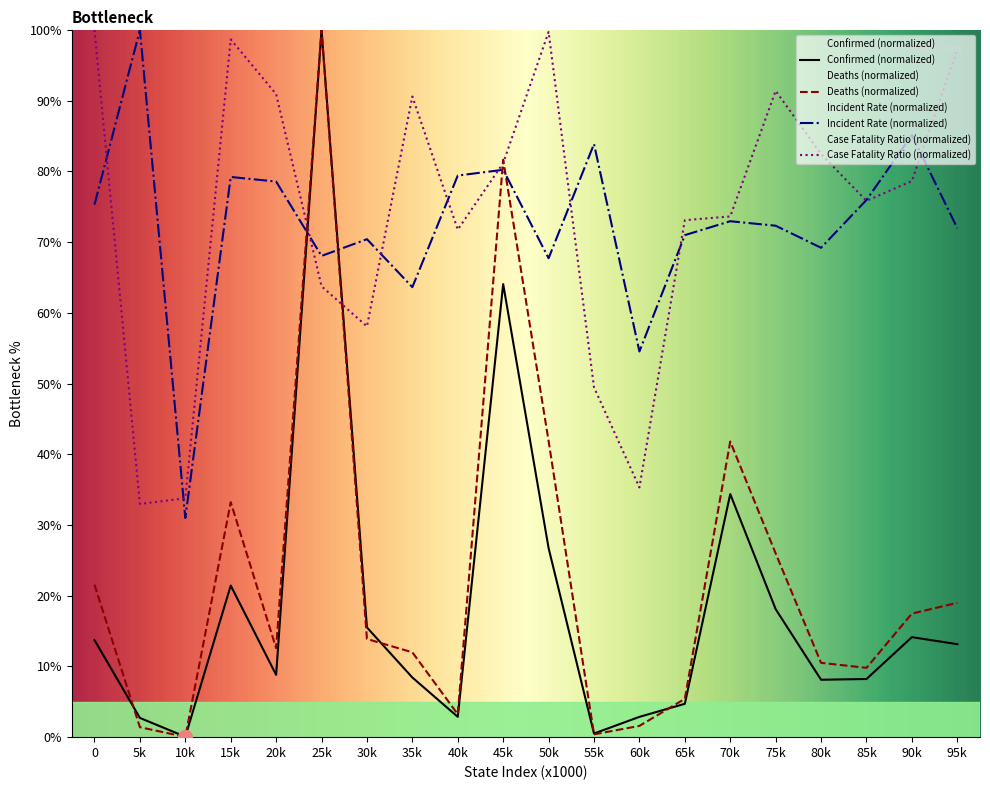

How many lines are shown in the chart?

4